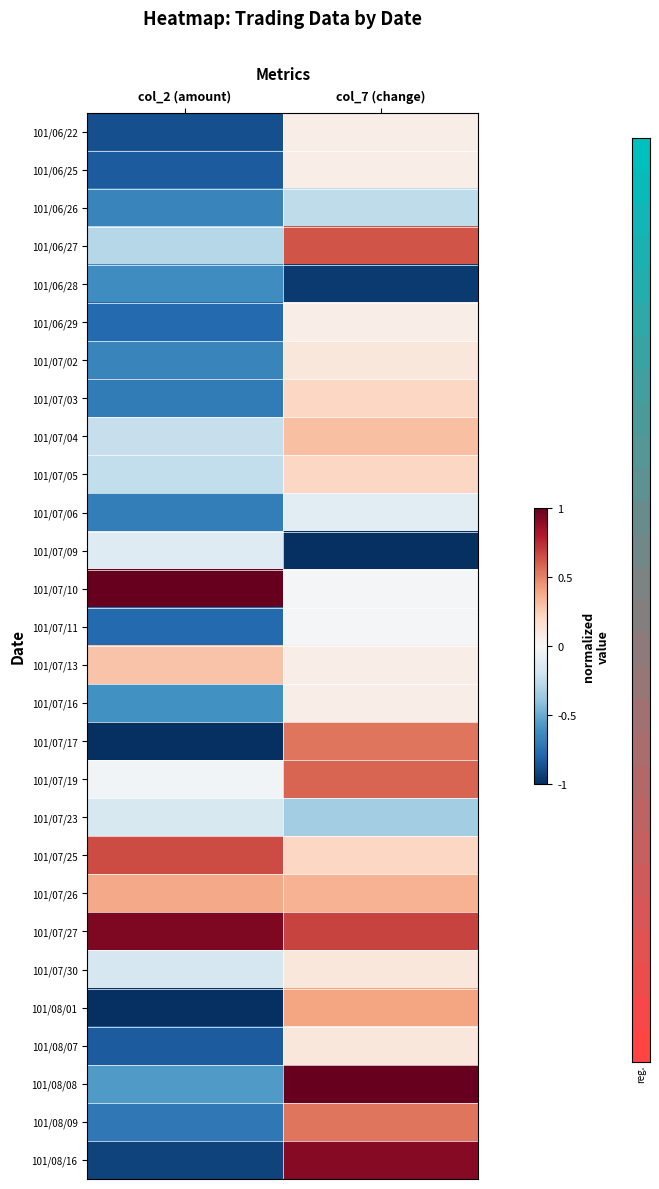

Which has a higher value, col_7 (change) or col_2 (amount)?

col_7 (change)